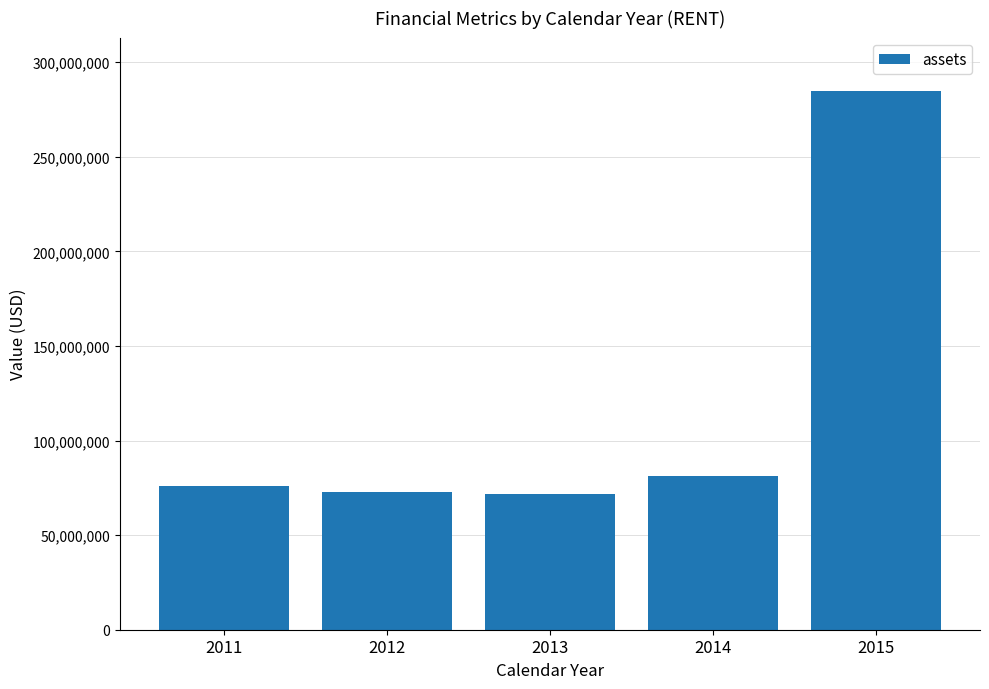

What is the difference between the maximum and second lowest values?

211642000